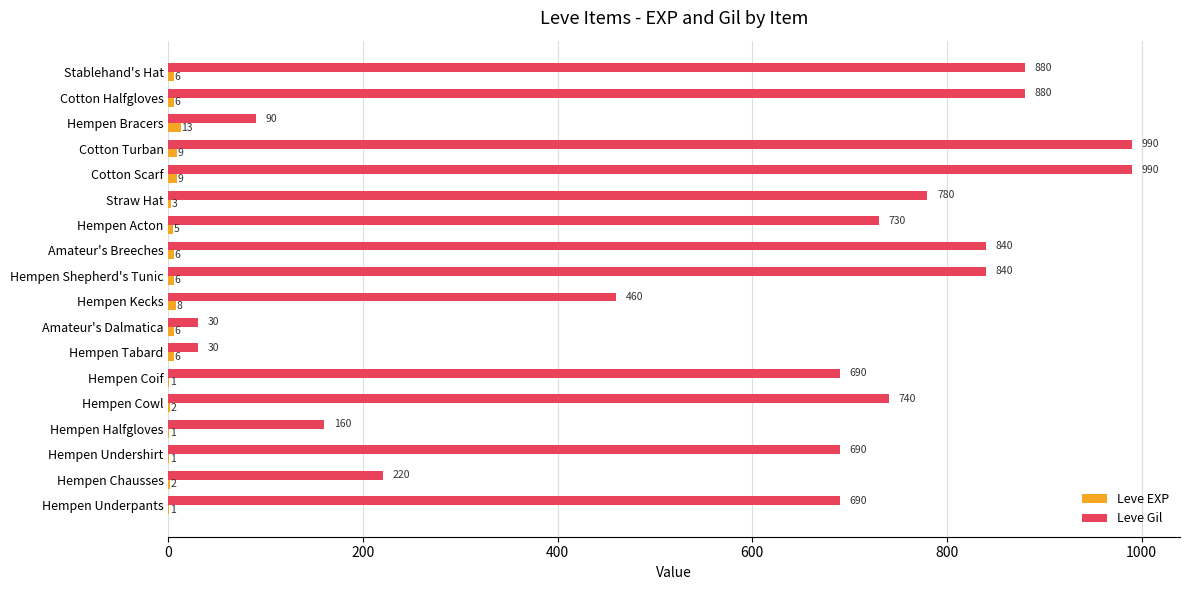

At which label does Leve EXP reach its peak?

Hempen Bracers